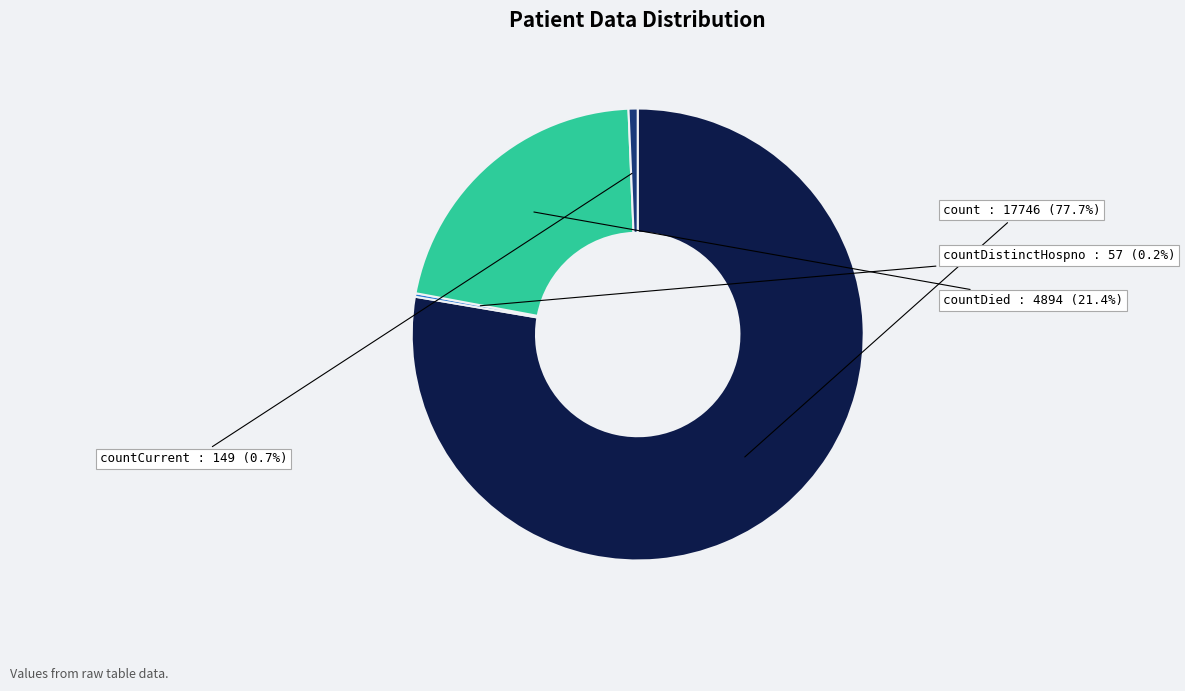

Which slice is the largest?

count